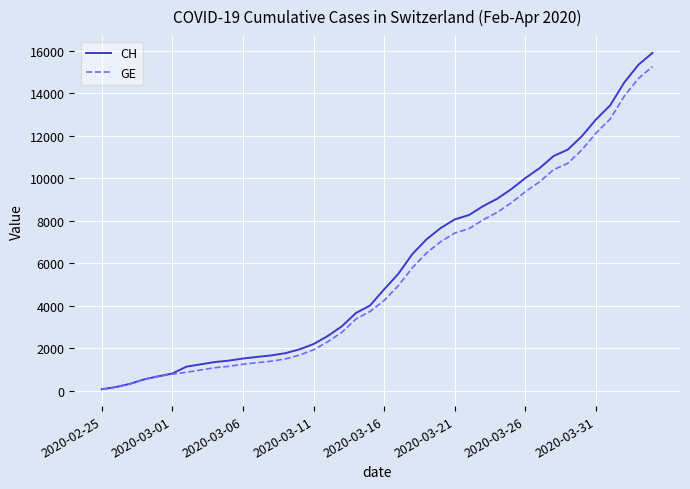

What is the maximum value for CH?

15888